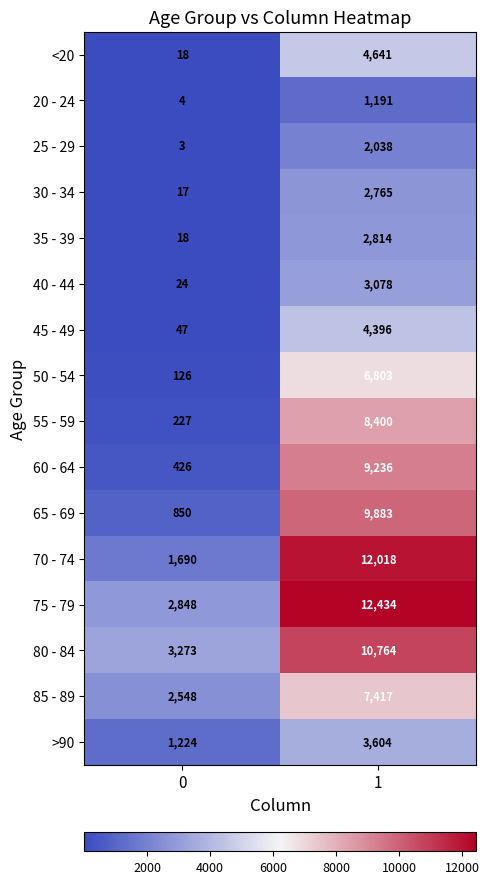

At how many categories does at least one series exceed 8123?

1